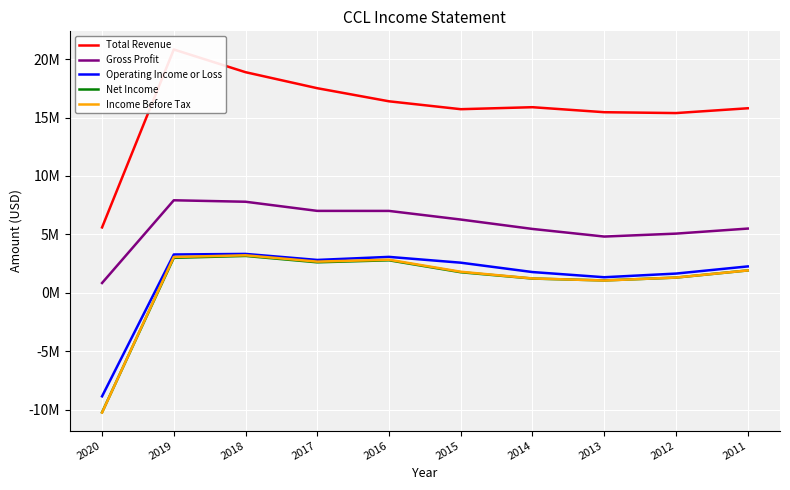

At which label does Income Before Tax first exceed 1912000?

2019